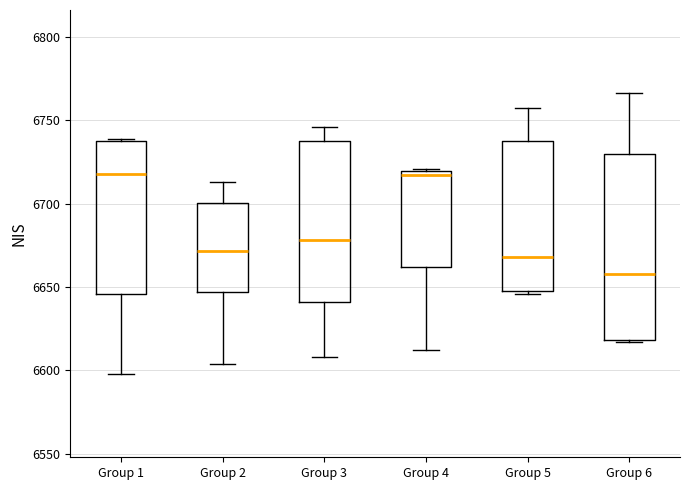

Which box has the lowest median line?

Group 6